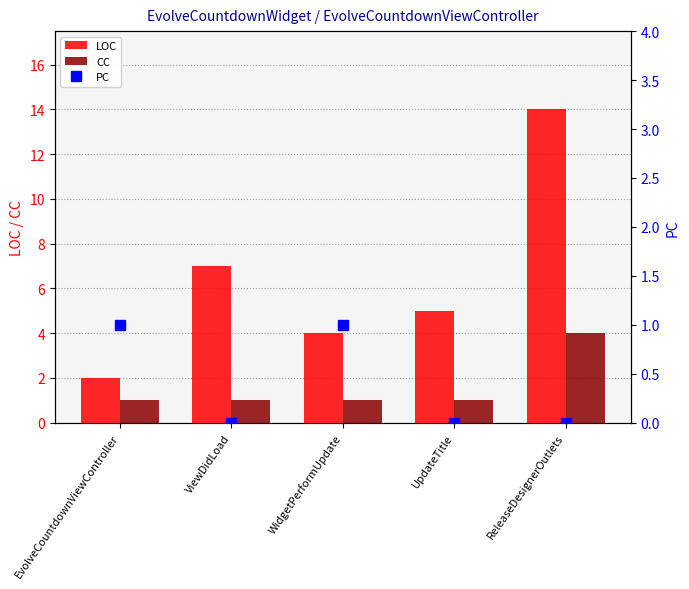

Count the CC values in the range 1 to 2.

4